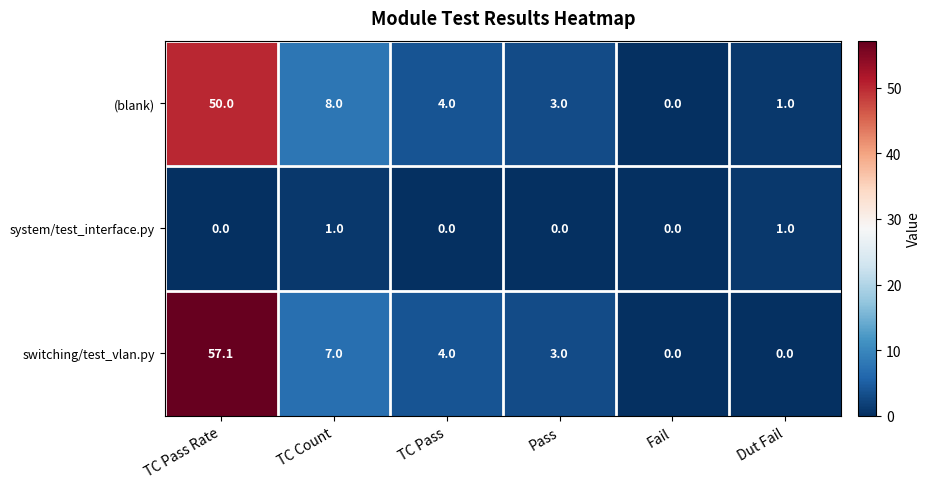

What is the total value across all series at TC Pass?

8.0